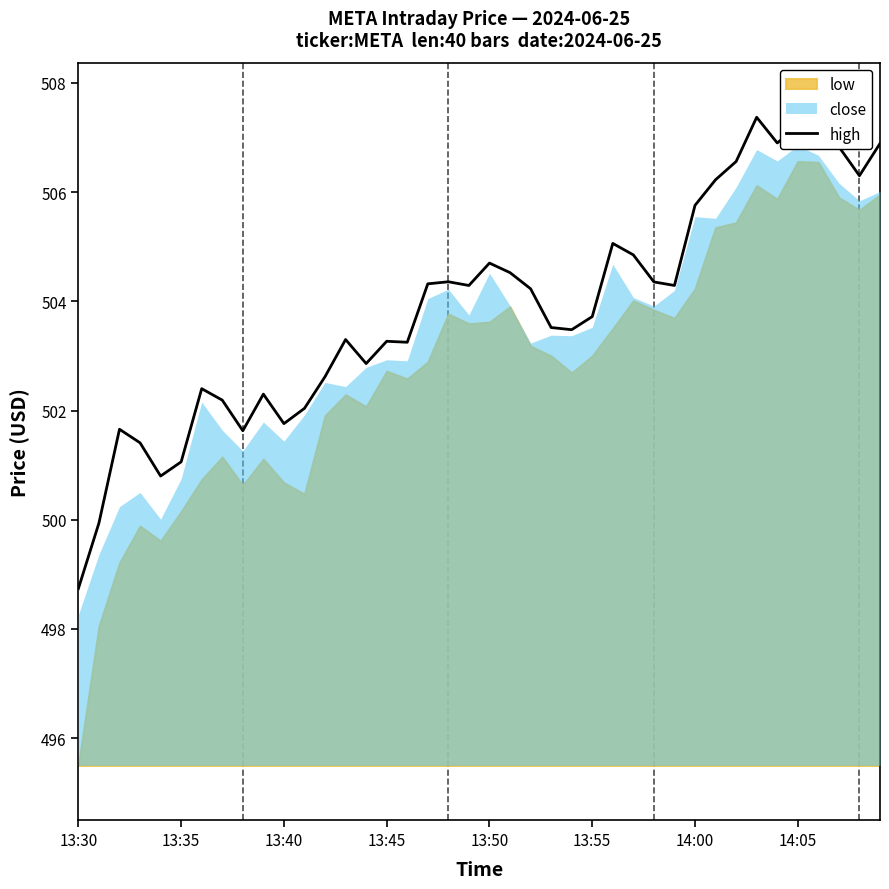

The value of high at 13:35 is 263.1. True or false?

False